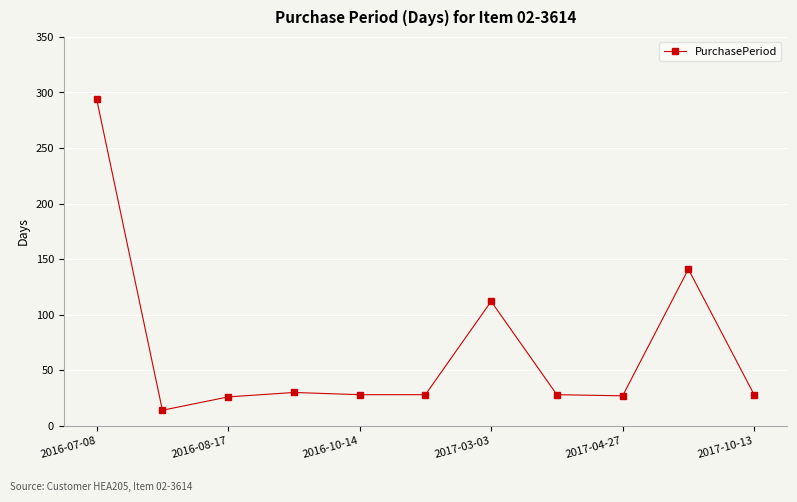

What is the sum of all values?

756